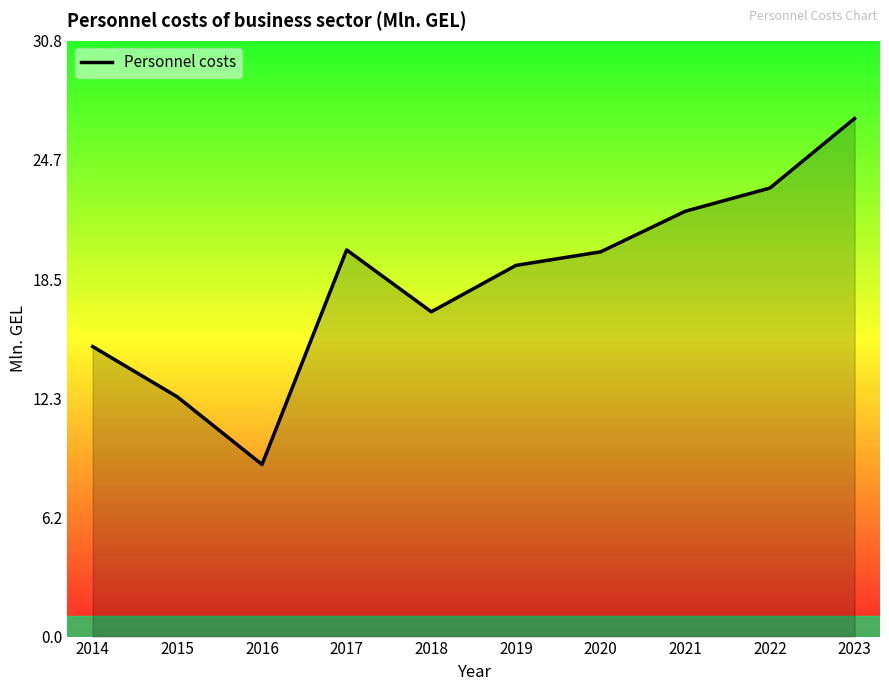

How many values exceed 19?

6